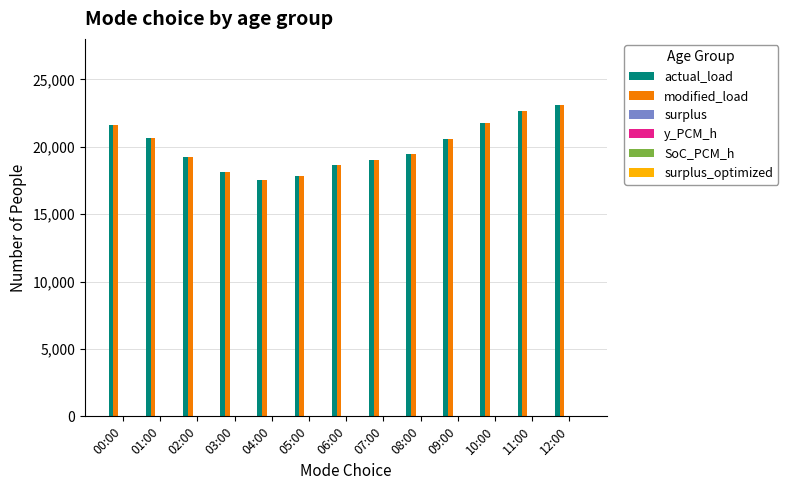

Between 05:00 and 12:00, which series saw the biggest shift?

modified_load